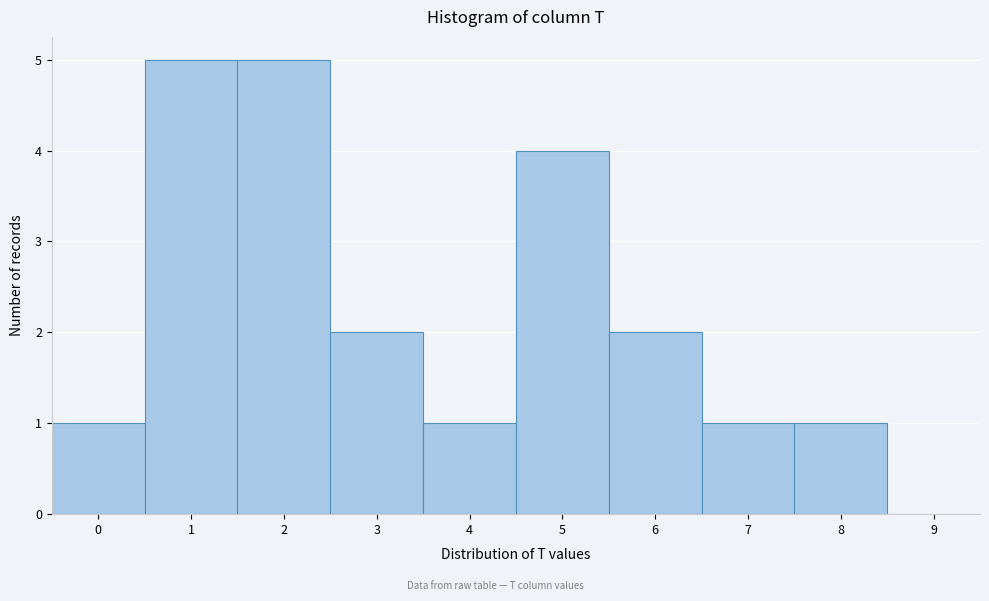

Reading left to right, list every bar in this chart as the range it spans on the x-axis followed by its height. The values are not printed on the chart, so give them approximately, as read against the axis.

-0.5 to 0.5: 1
0.5 to 1.5: 5
1.5 to 2.5: 5
2.5 to 3.5: 2
3.5 to 4.5: 1
4.5 to 5.5: 4
5.5 to 6.5: 2
6.5 to 7.5: 1
7.5 to 8.5: 1
8.5 to 9.5: 0